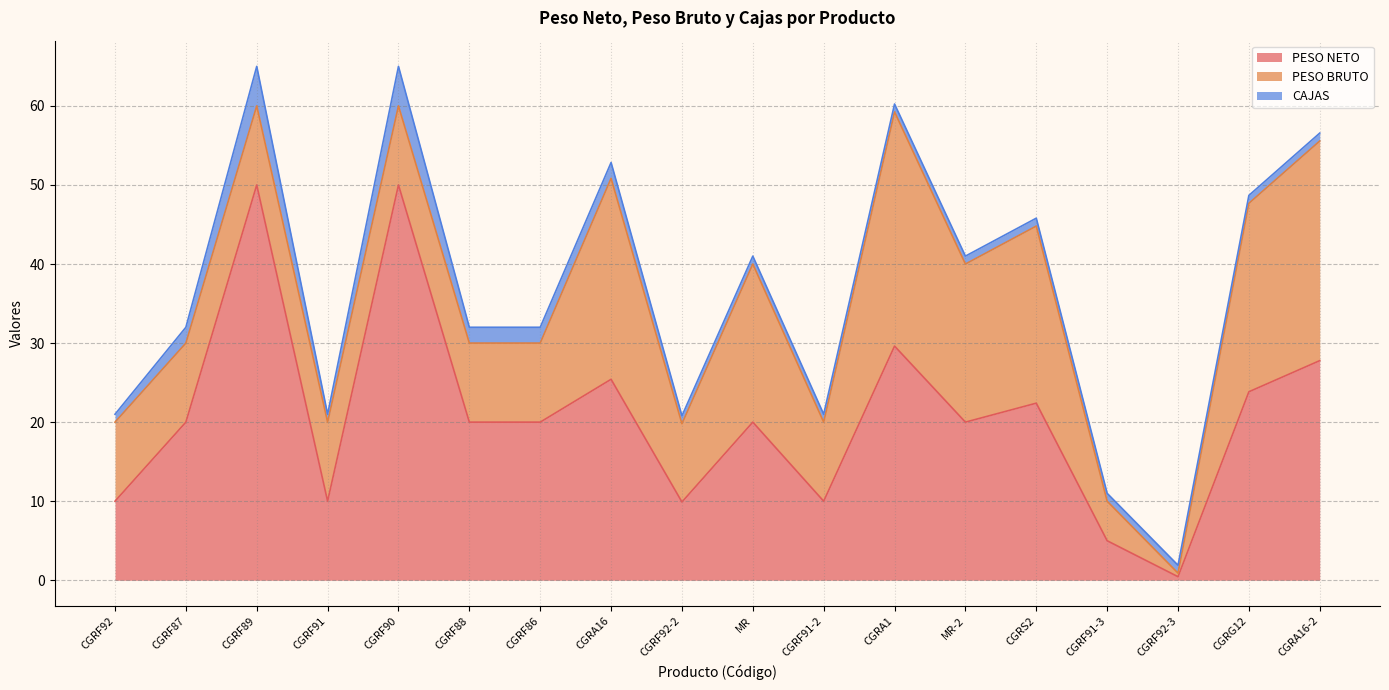

At how many categories does at least one series exceed 49?

2